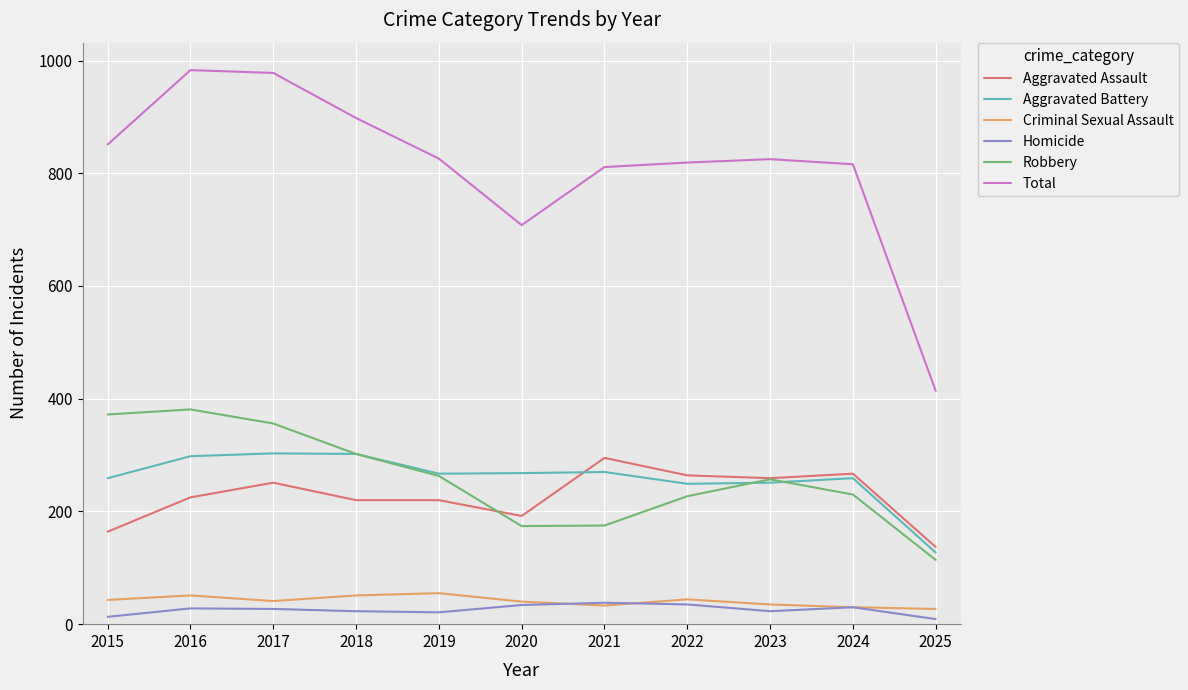

At which label does Aggravated Assault reach its peak?

2021